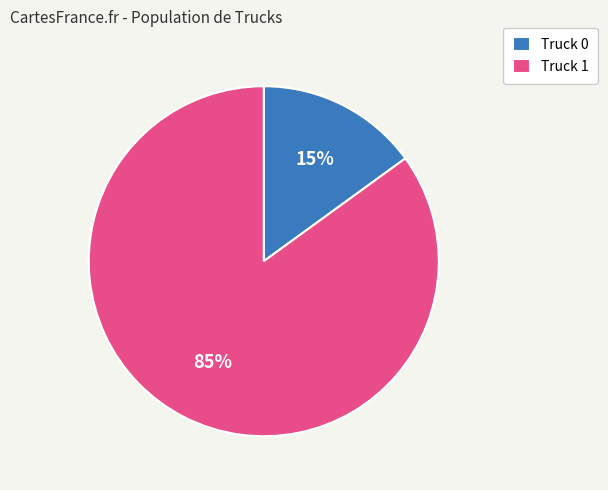

To the nearest percent, what is the difference between the Truck 1 and Truck 0 slice percentages?

70%